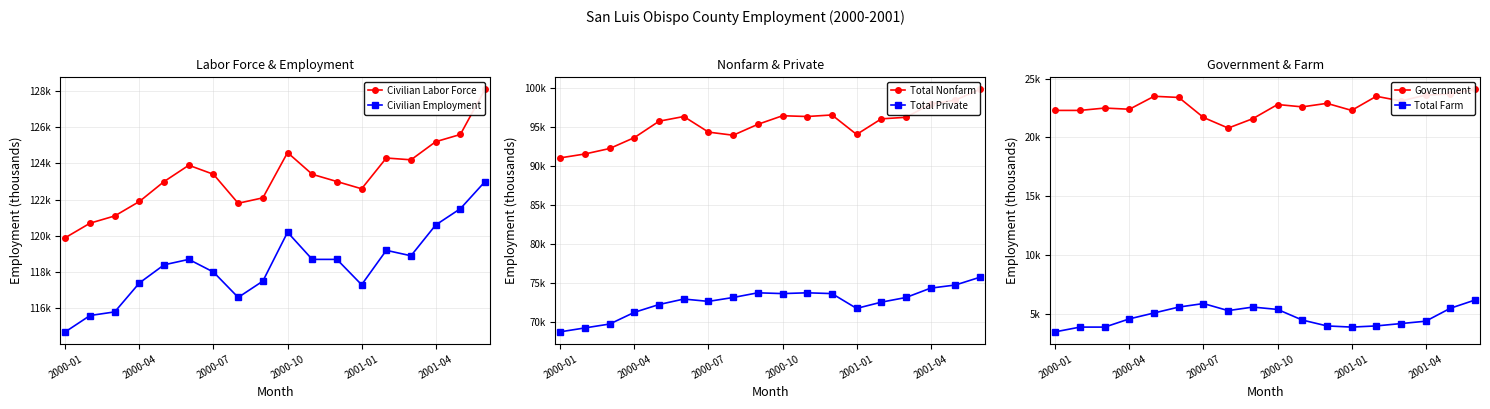

What is the average value of the Civilian Employment series?

118378